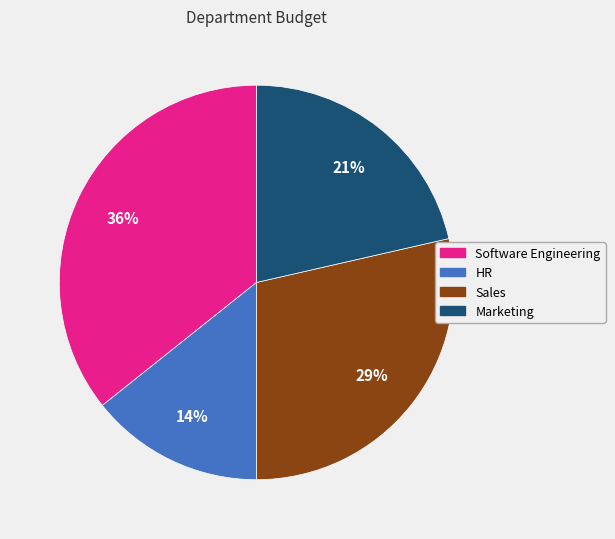

Approximately how many times larger is the value at HR compared to Software Engineering?

0.4